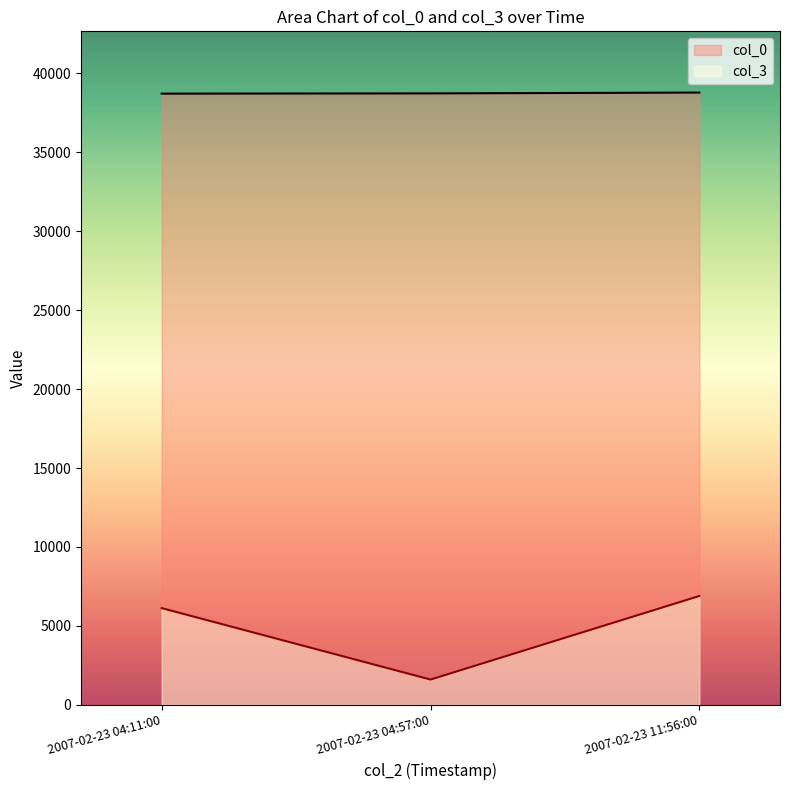

List the series in order of their overall mean, highest first.

col_0, col_3